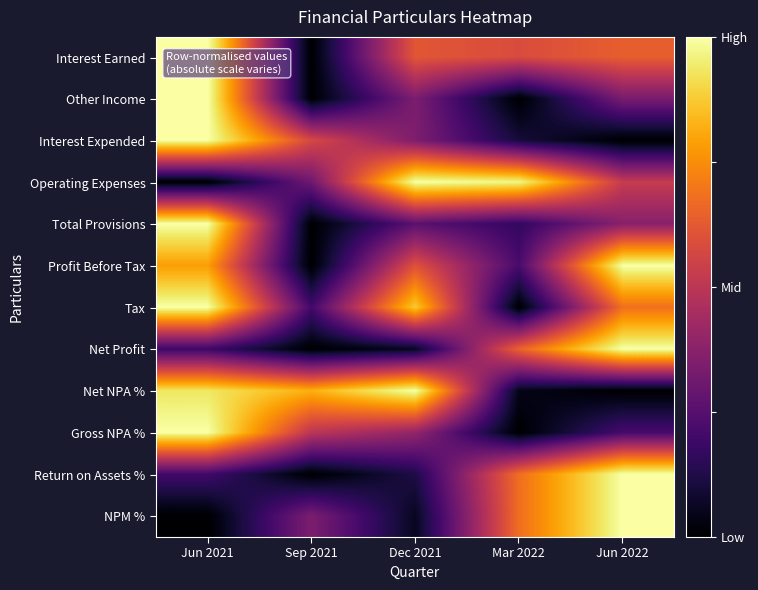

Reading left to right, list all the values displayed in this chart.

Interest Earned: Jun 2021=1.0	Sep 2021=0.0	Dec 2021=0.6	Mar 2022=0.6	Jun 2022=0.6
Other Income: Jun 2021=1.0	Sep 2021=0.0	Dec 2021=0.3	Mar 2022=0.0	Jun 2022=0.3
Interest Expended: Jun 2021=1.0	Sep 2021=0.6	Dec 2021=0.3	Mar 2022=0.1	Jun 2022=0.0
Operating Expenses: Jun 2021=0.0	Sep 2021=0.3	Dec 2021=1.0	Mar 2022=1.0	Jun 2022=0.5
Total Provisions: Jun 2021=1.0	Sep 2021=0.0	Dec 2021=0.3	Mar 2022=0.2	Jun 2022=0.4
Profit Before Tax: Jun 2021=0.8	Sep 2021=0.0	Dec 2021=0.6	Mar 2022=0.2	Jun 2022=1.0
Tax: Jun 2021=1.0	Sep 2021=0.2	Dec 2021=0.9	Mar 2022=0.0	Jun 2022=0.7
Net Profit: Jun 2021=0.2	Sep 2021=0.0	Dec 2021=0.1	Mar 2022=0.7	Jun 2022=1.0
Net NPA %: Jun 2021=0.9	Sep 2021=0.8	Dec 2021=1.0	Mar 2022=0.0	Jun 2022=0.0
Gross NPA %: Jun 2021=1.0	Sep 2021=0.5	Dec 2021=0.4	Mar 2022=0.0	Jun 2022=0.2
Return on Assets %: Jun 2021=0.2	Sep 2021=0.0	Dec 2021=0.1	Mar 2022=0.7	Jun 2022=1.0
NPM %: Jun 2021=0.0	Sep 2021=0.3	Dec 2021=0.1	Mar 2022=0.7	Jun 2022=1.0